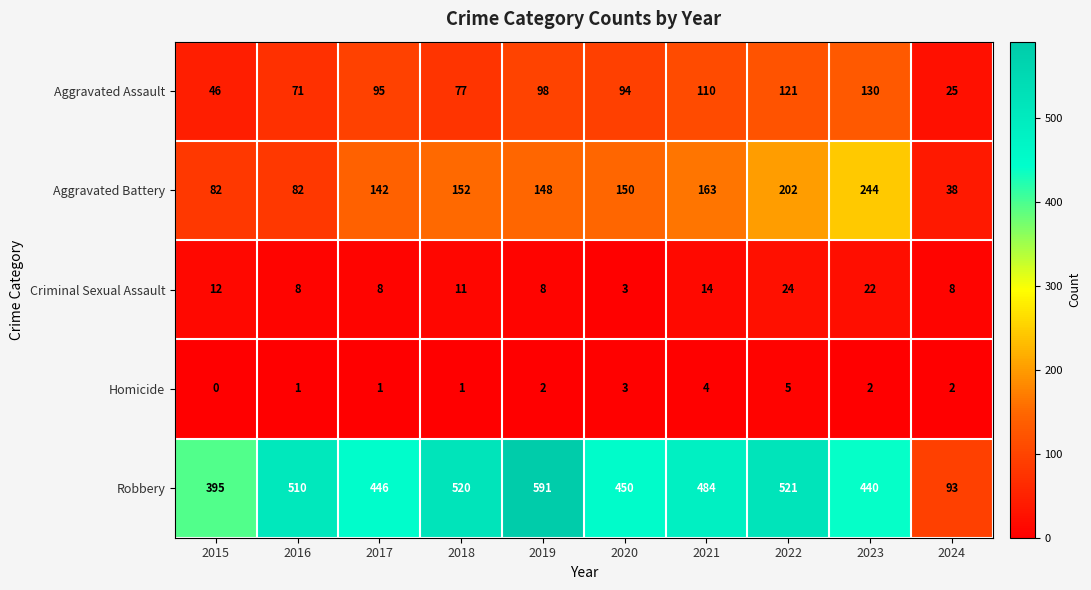

Where does the Robbery series first go above 484?

2016